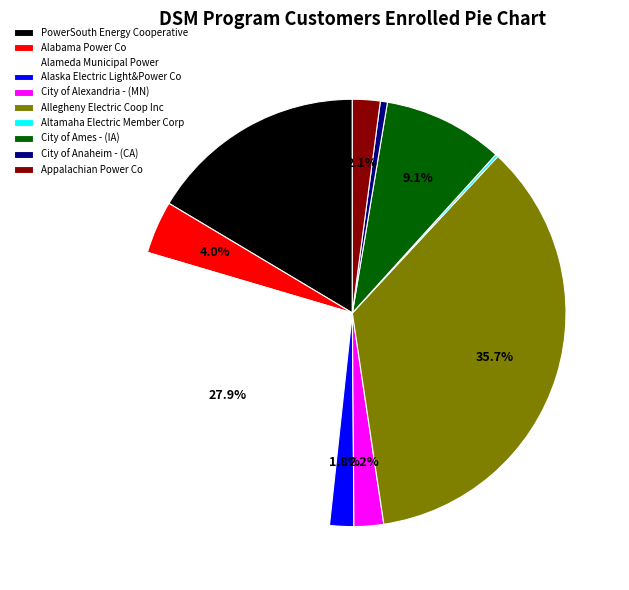

Do Allegheny Electric Coop Inc and Alaska Electric Light&Power Co together represent more than half of the pie?

No